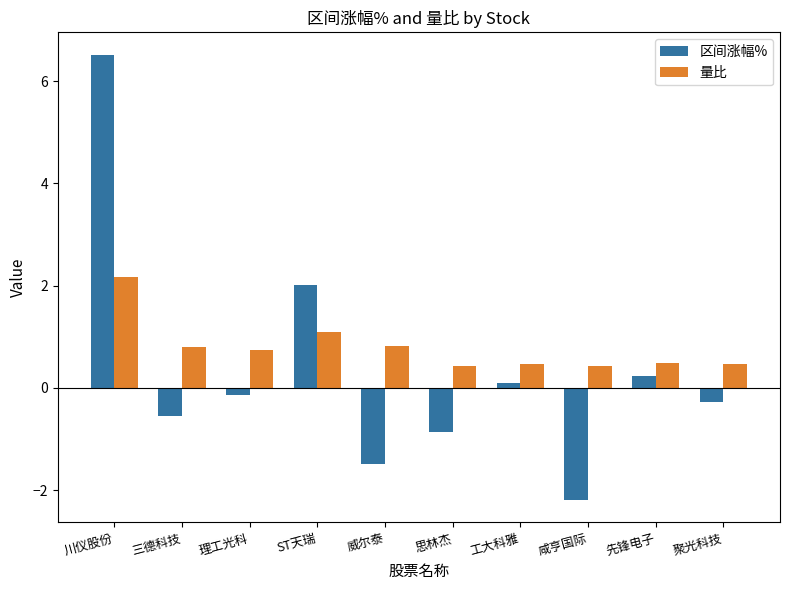

What is the total value across all series at ST天瑞?

3.1